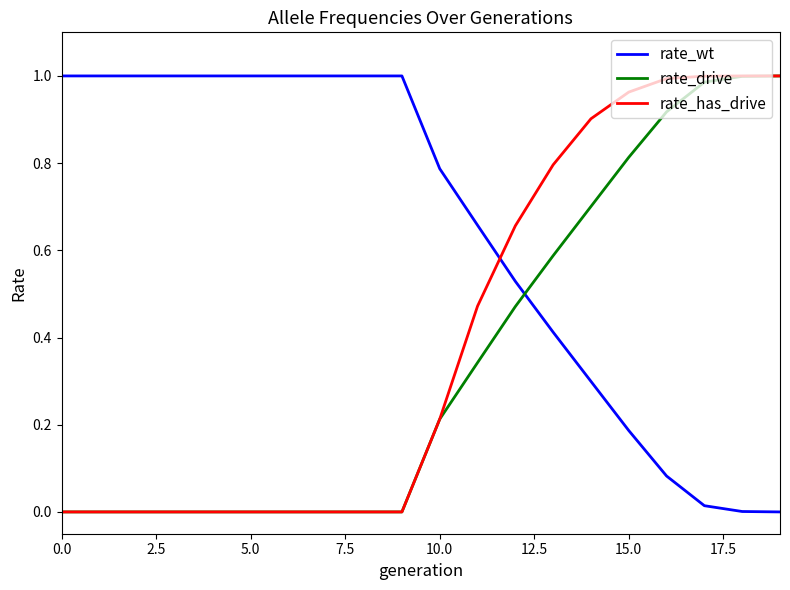

How many lines are shown in the chart?

3